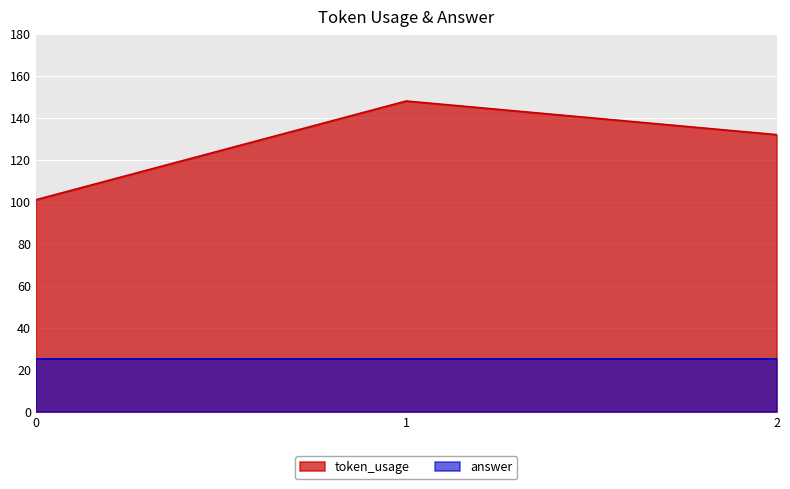

Does the chart display data point markers on the line(s)?

No